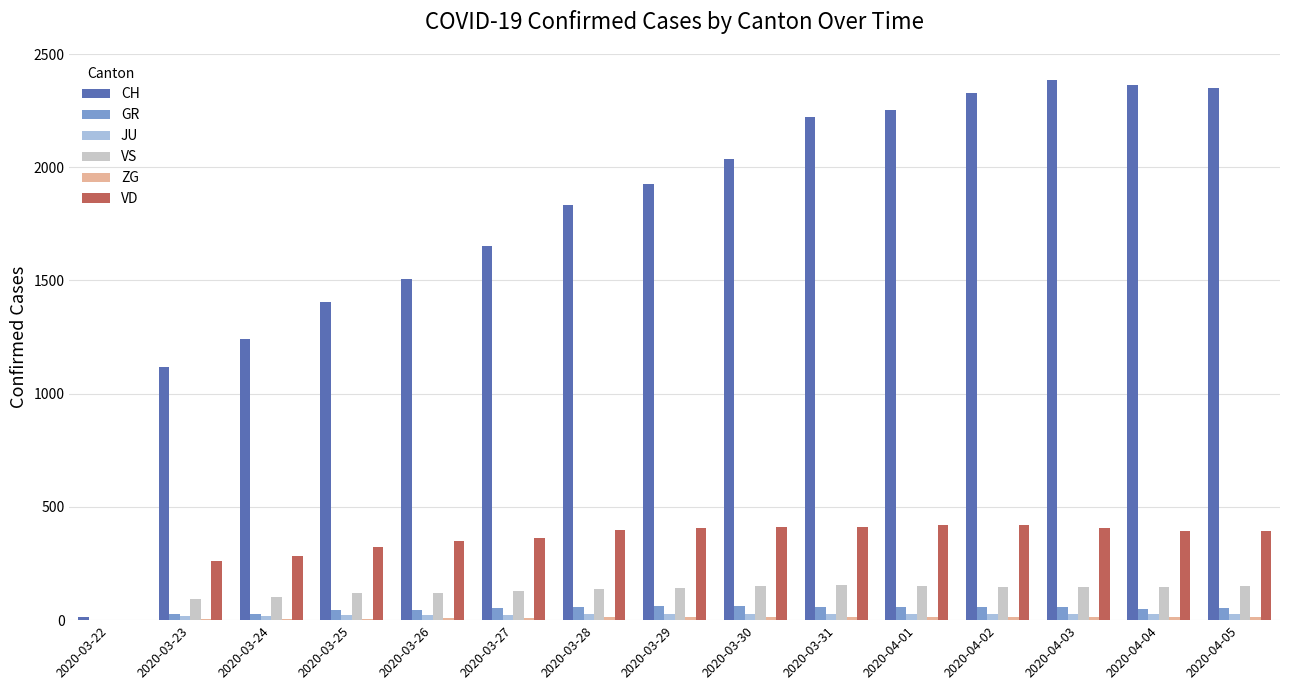

Which series has the largest range (max minus min)?

CH